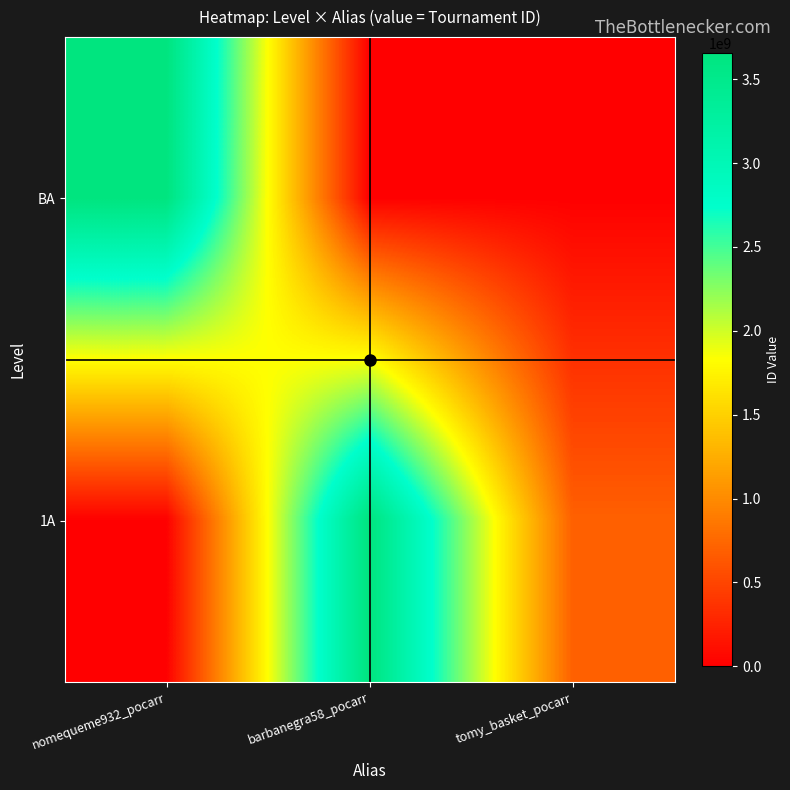

Rank the series by their maximum value, from lowest to highest.

1A, BA